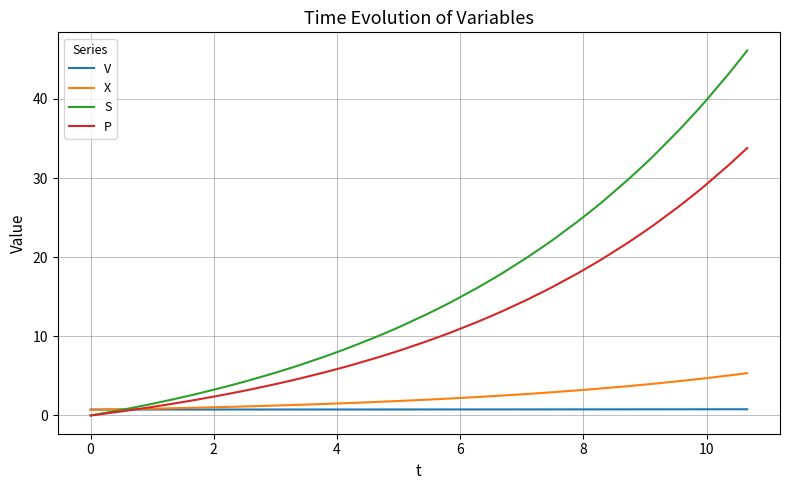

Which series has the largest total across all categories?

S